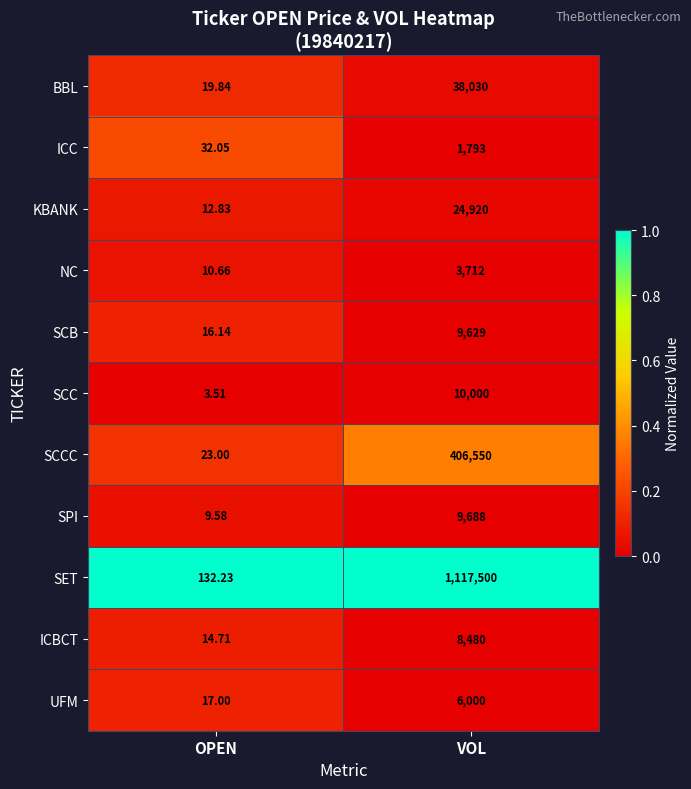

Which series changed the most between OPEN and VOL?

SET